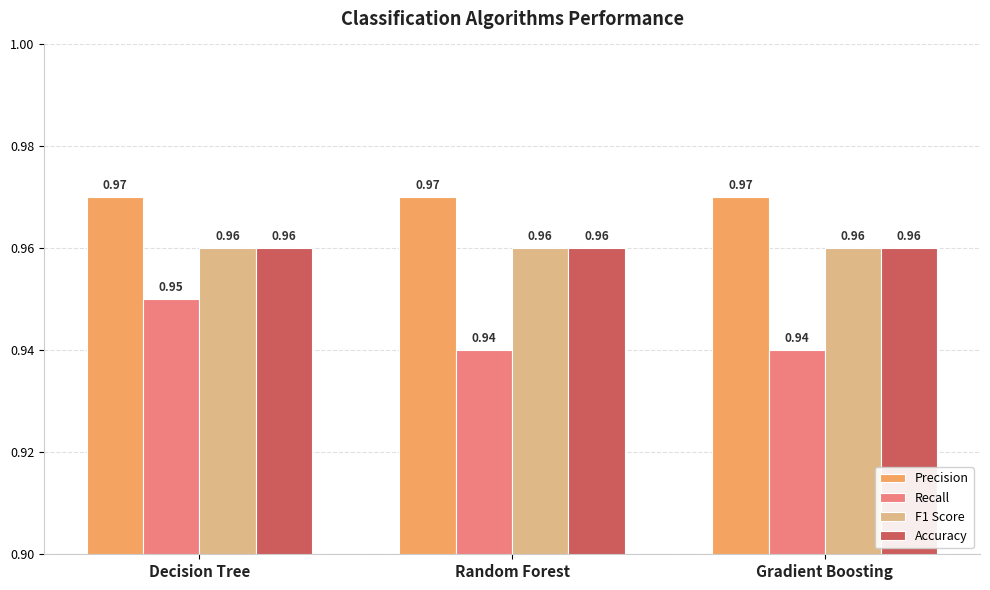

Which series changed the most between Decision Tree and Random Forest?

Recall